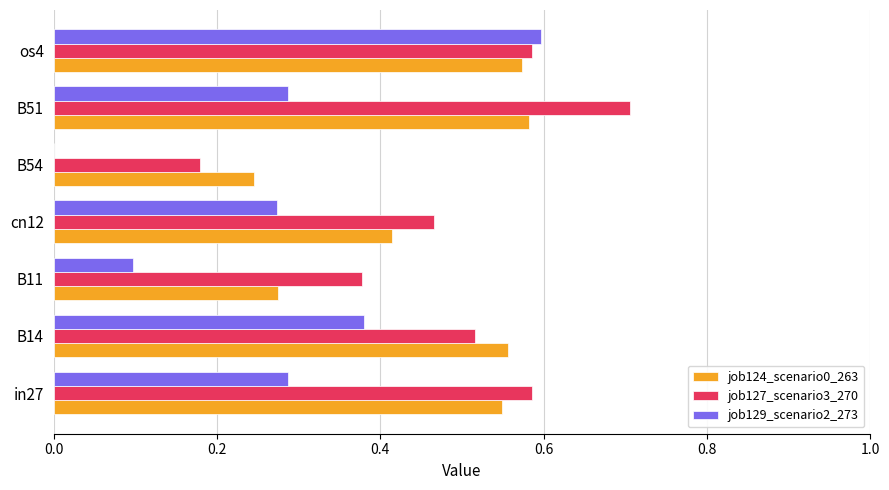

What is the total value across all series at B51?

1.6